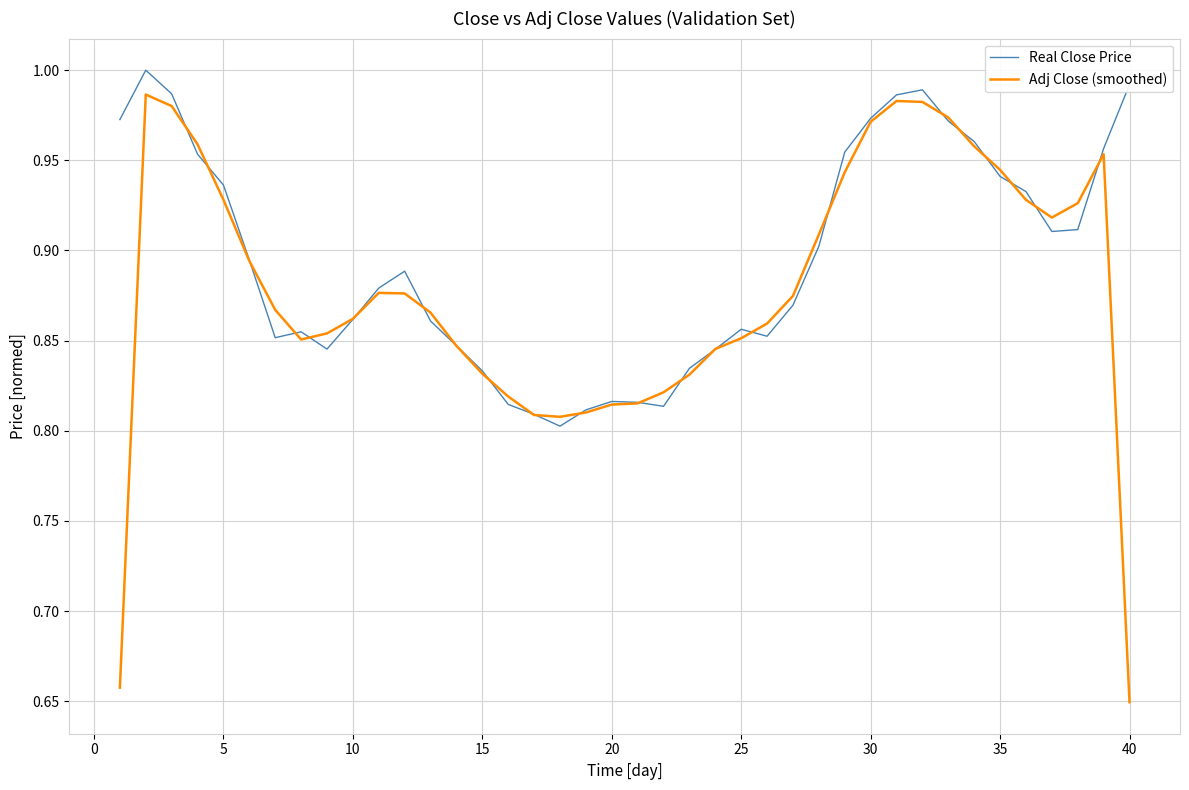

What are all the series names shown in the legend?

Real Close Price, Adj Close (smoothed)